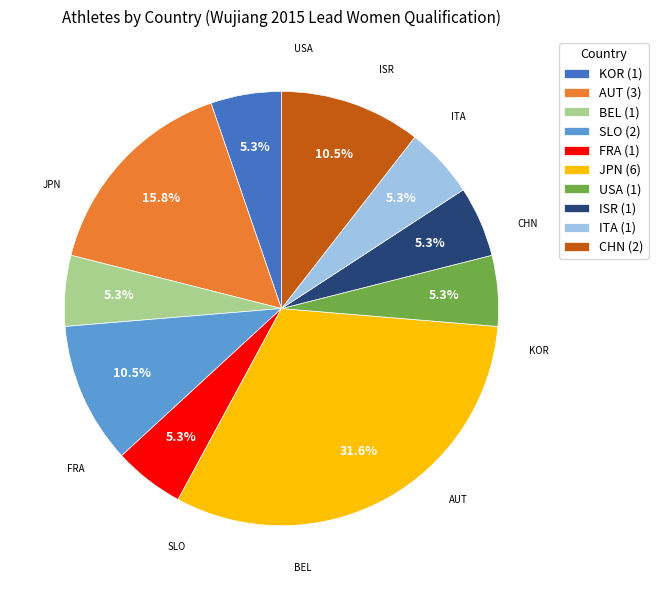

What percentage is NOT represented by ITA?

94.7%